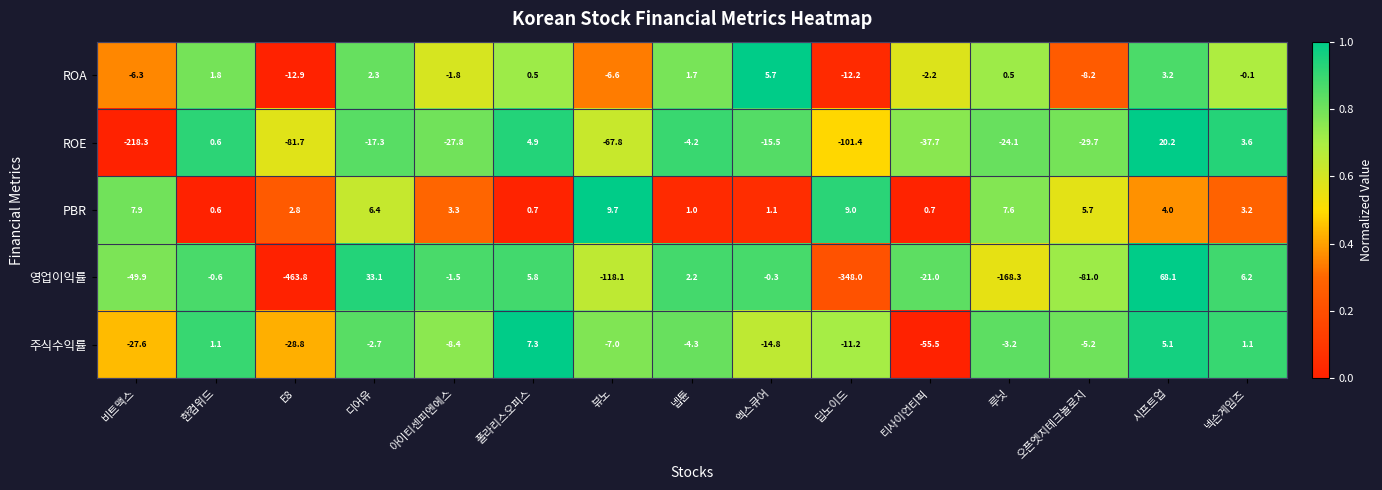

Rank the series at E8 from highest to lowest value.

PBR, ROA, 주식수익률, ROE, 영업이익률